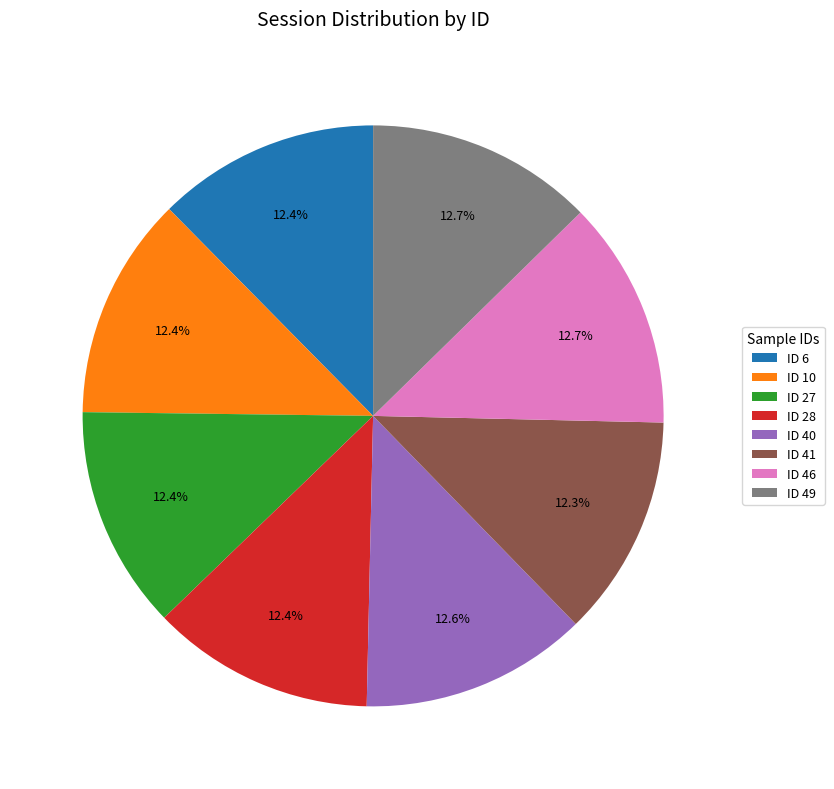

Approximately how many times larger is the value at ID 10 compared to ID 41?

1.0